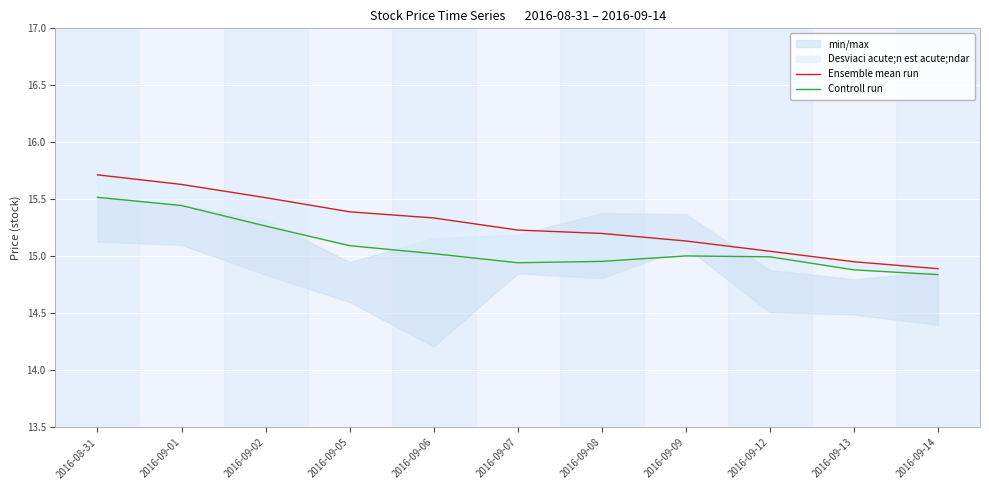

At which category does the chart reach its minimum across all series?

2016-09-14